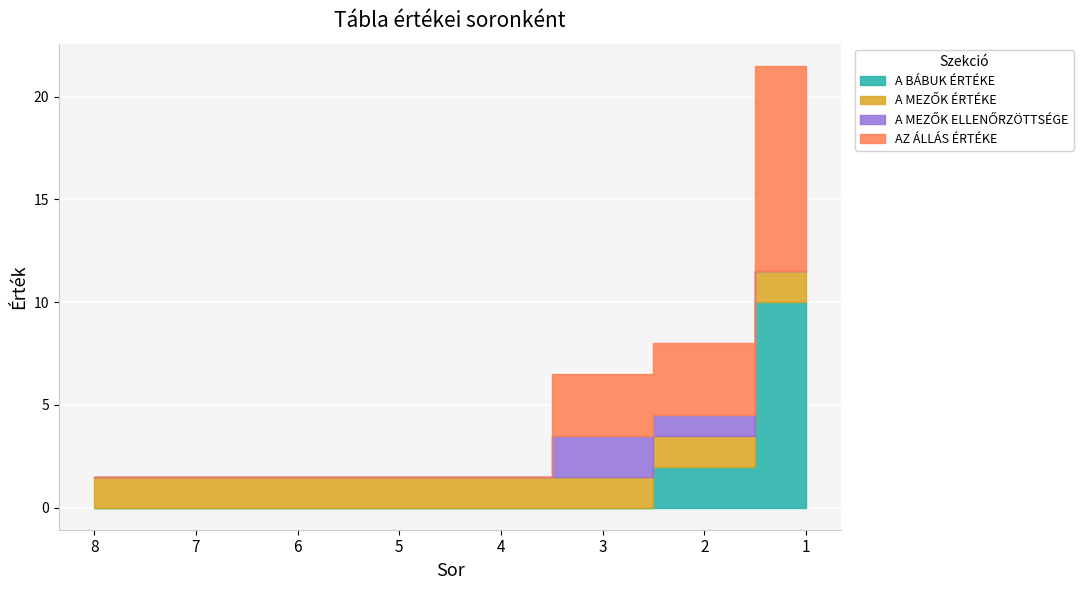

At which category is the sum across all series the highest?

1